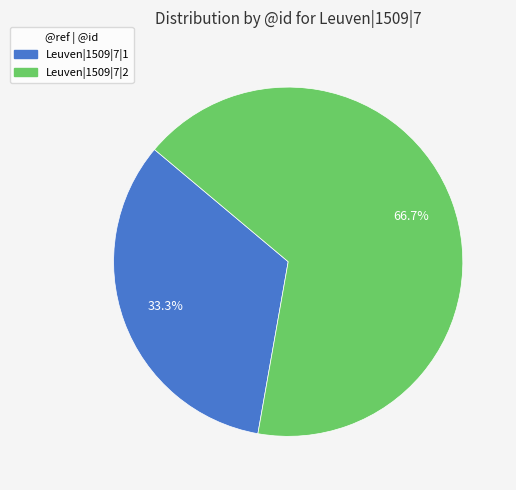

What is the smallest slice in the pie chart?

Leuven|1509|7|1